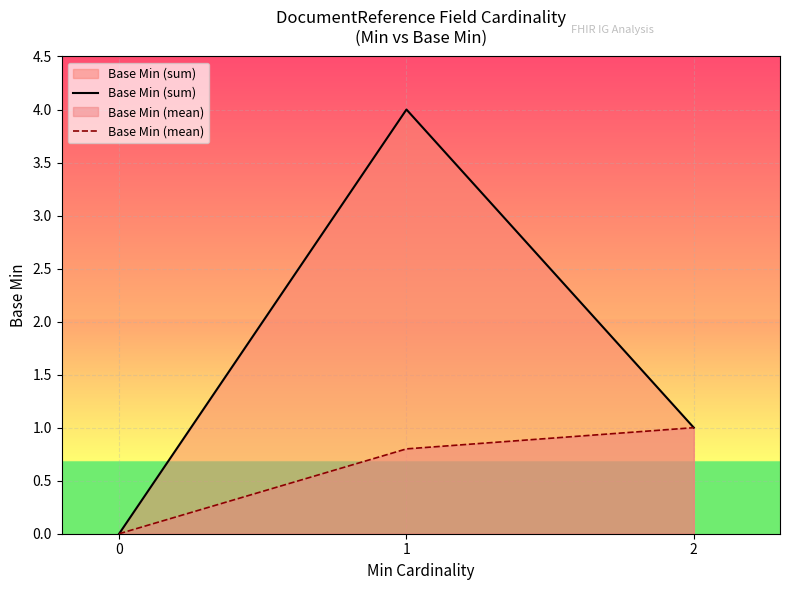

Which series has the largest total across all categories?

Base Min (sum)